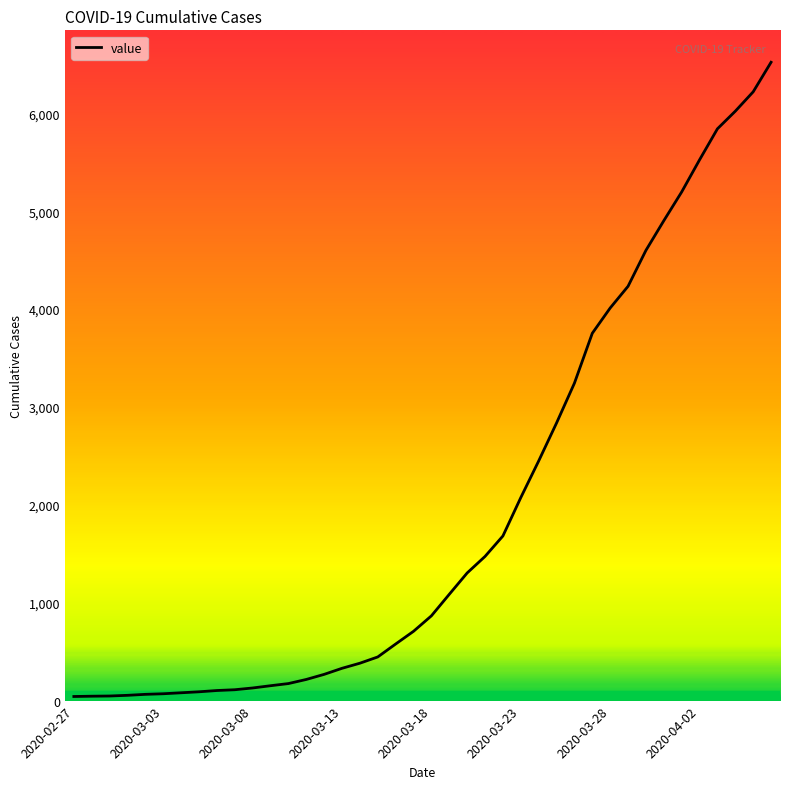

Count the number of categories in the chart.

40